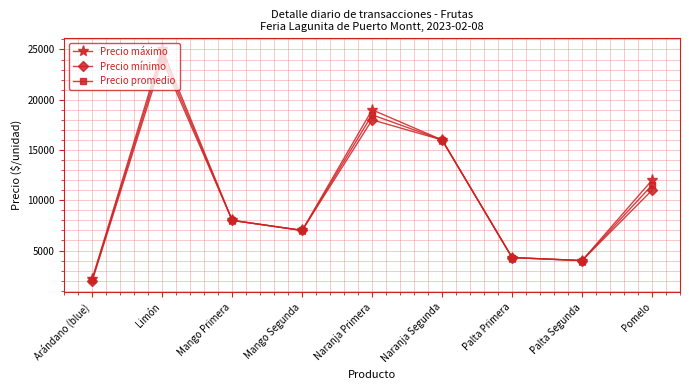

Does the chart display data point markers on the line(s)?

Yes